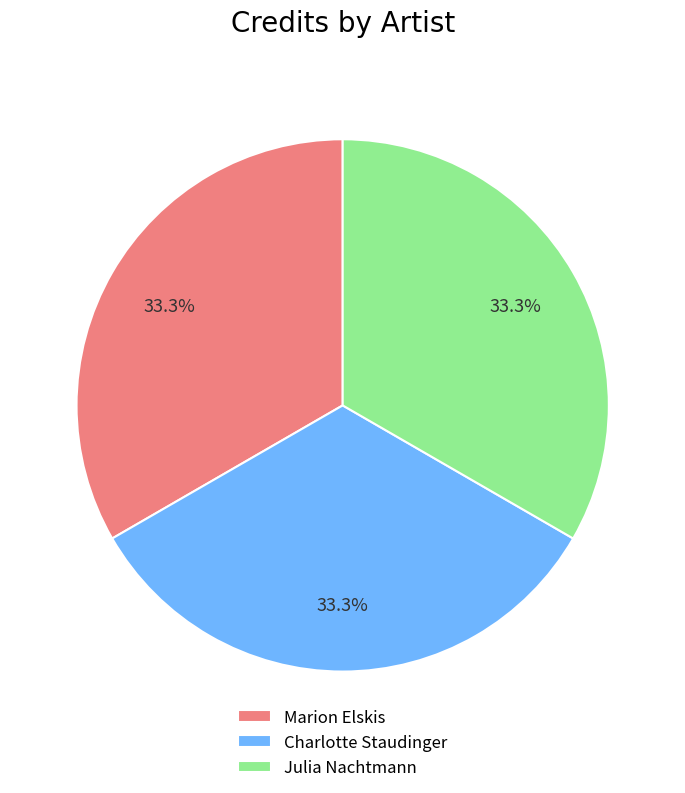

Does any single category account for the majority?

No